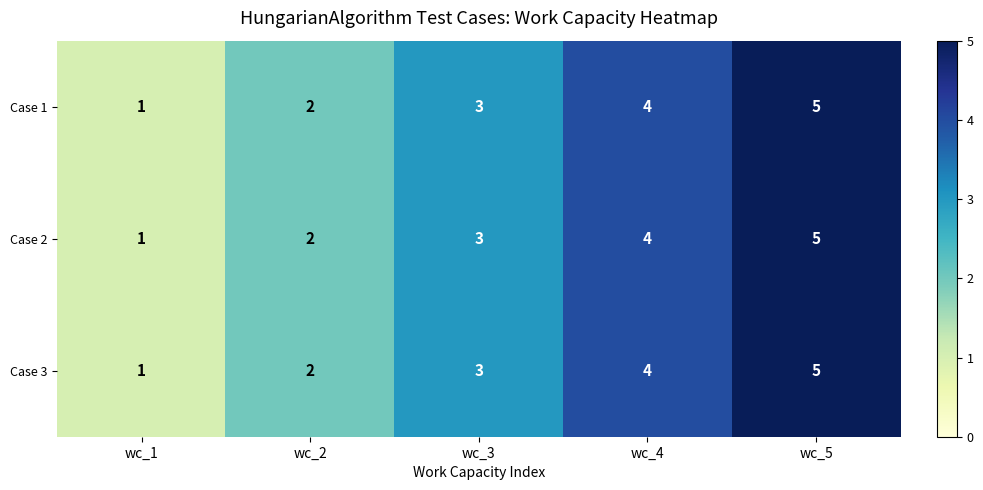

At which category does the chart reach its peak across all series?

wc_5